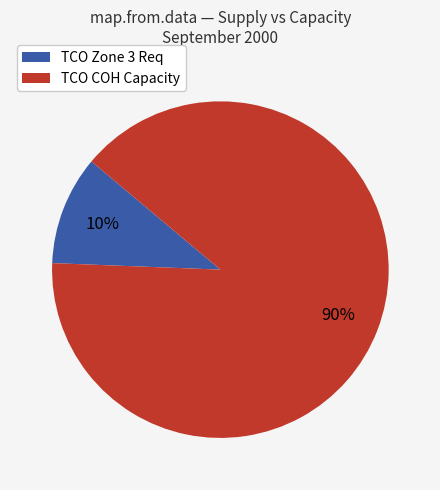

Is there any slice that represents more than half of the pie?

Yes